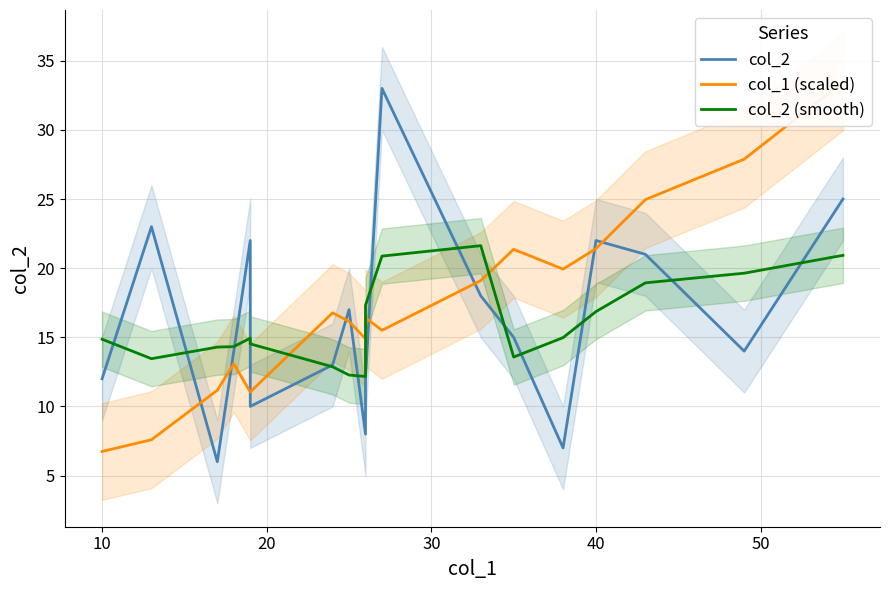

Rank the series by their average value, from lowest to highest.

col_2 (smooth), col_2, col_1 (scaled)